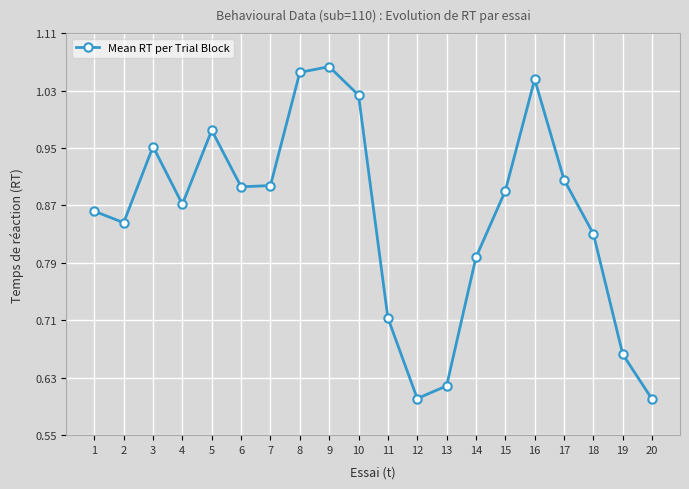

Between 3 and 8, which is larger?

8